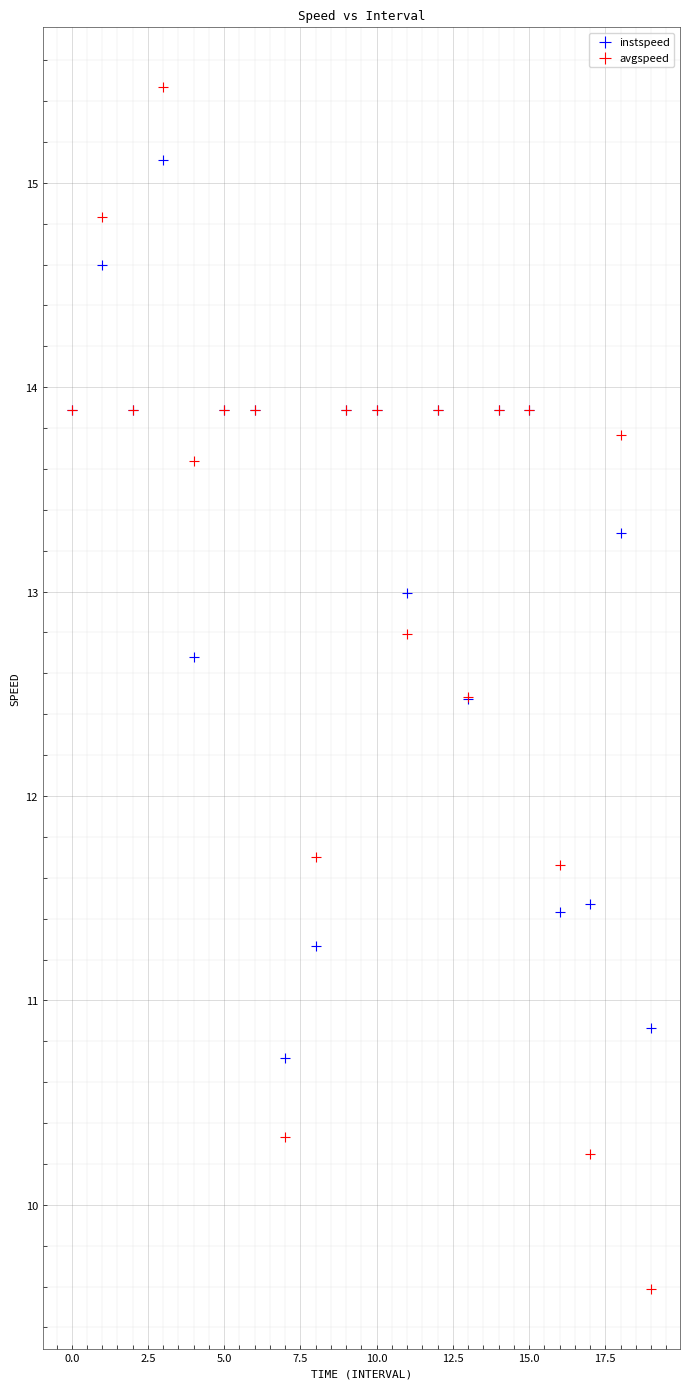

Which series has the widest spread of Y values?

avgspeed